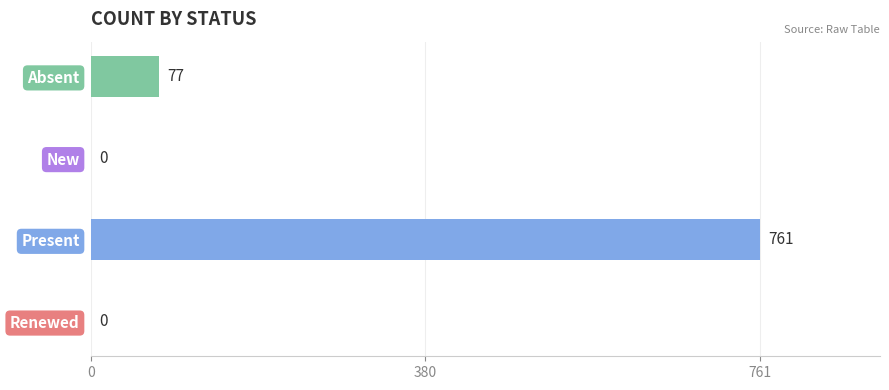

Does the chart contain stacked bars?

No